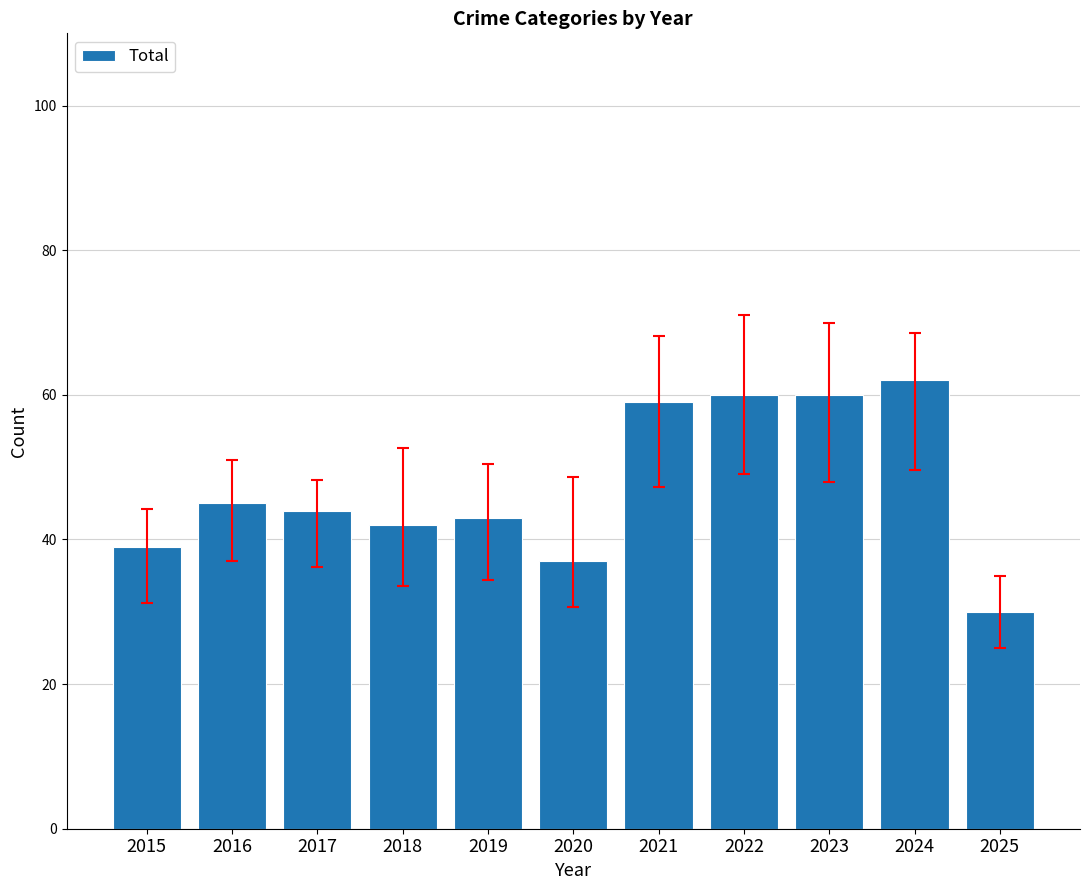

The chart shows a value of 72 at 2019. True or false?

False